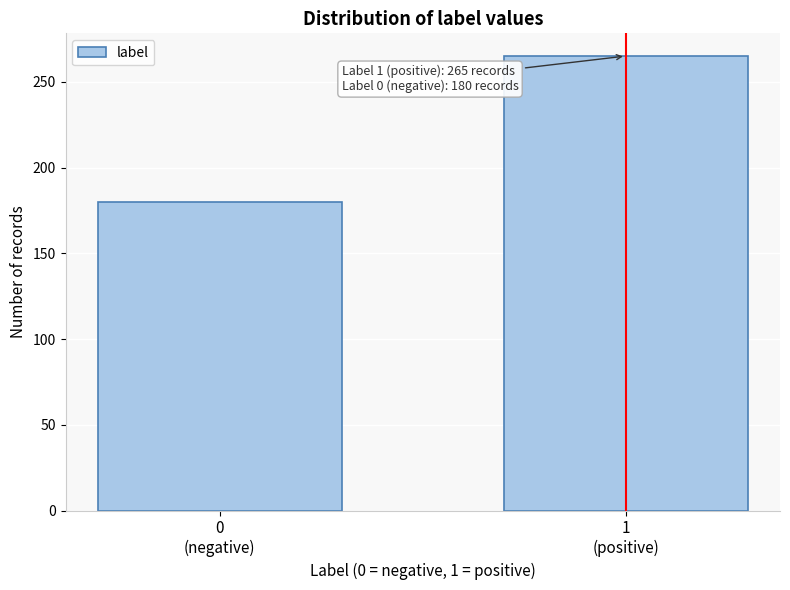

Reading right to left, list all the values displayed in this chart.

265	180